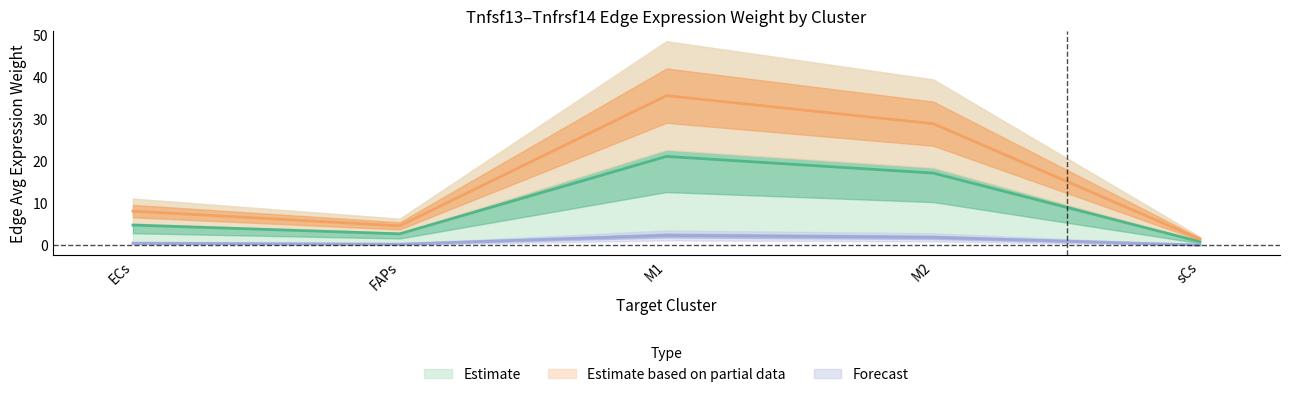

What is the sum of the M1_edge_avg values at M1 and FAPs?

2.7